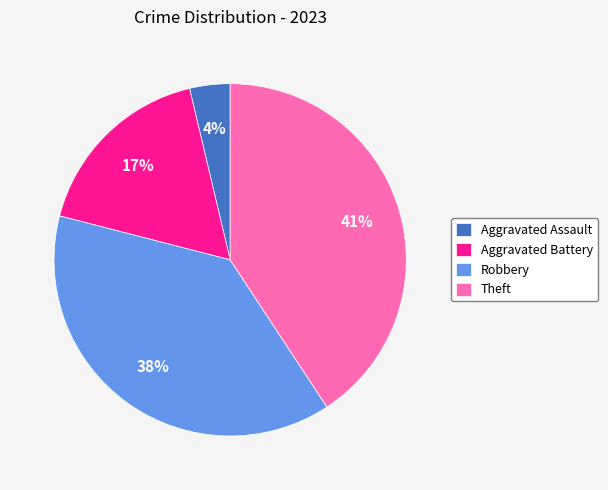

Between Robbery and Aggravated Assault, which is larger?

Robbery